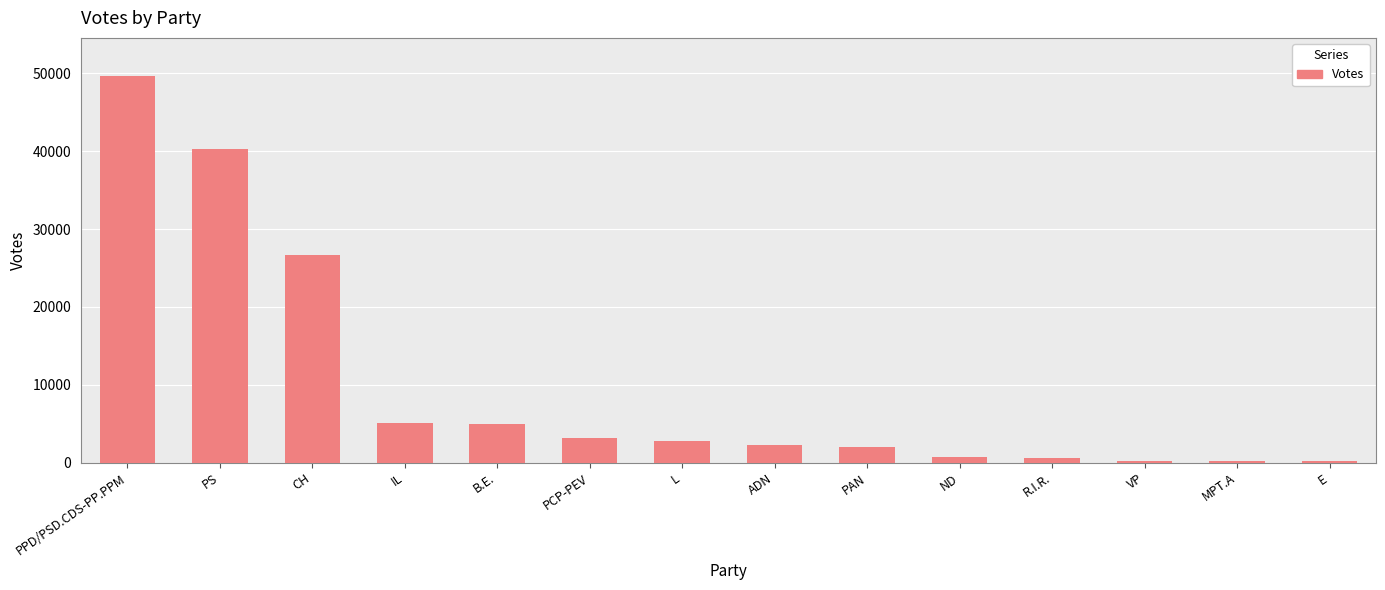

At which category does the chart reach its peak across all series?

PPD/PSD.CDS-PP.PPM